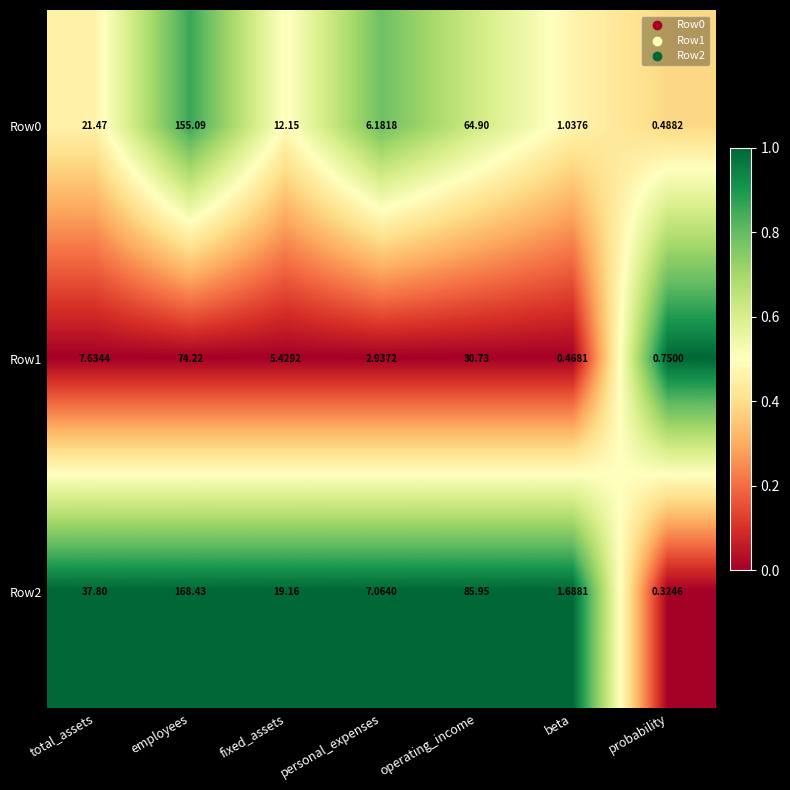

Rank the categories by Row1 value from highest to lowest.

employees, operating_income, total_assets, fixed_assets, personal_expenses, probability, beta